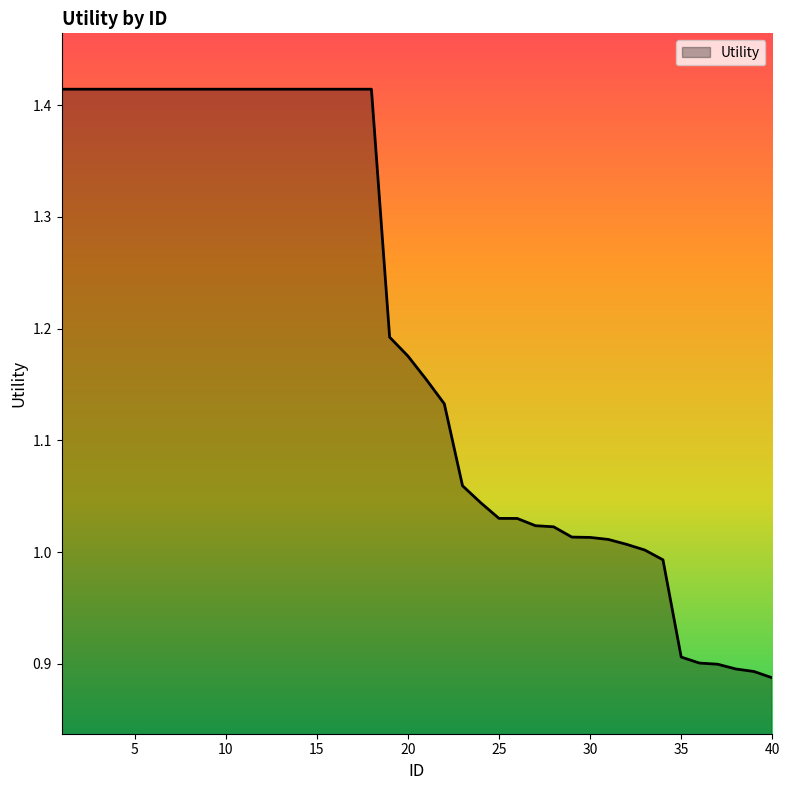

Does the chart display data point markers on the line(s)?

No